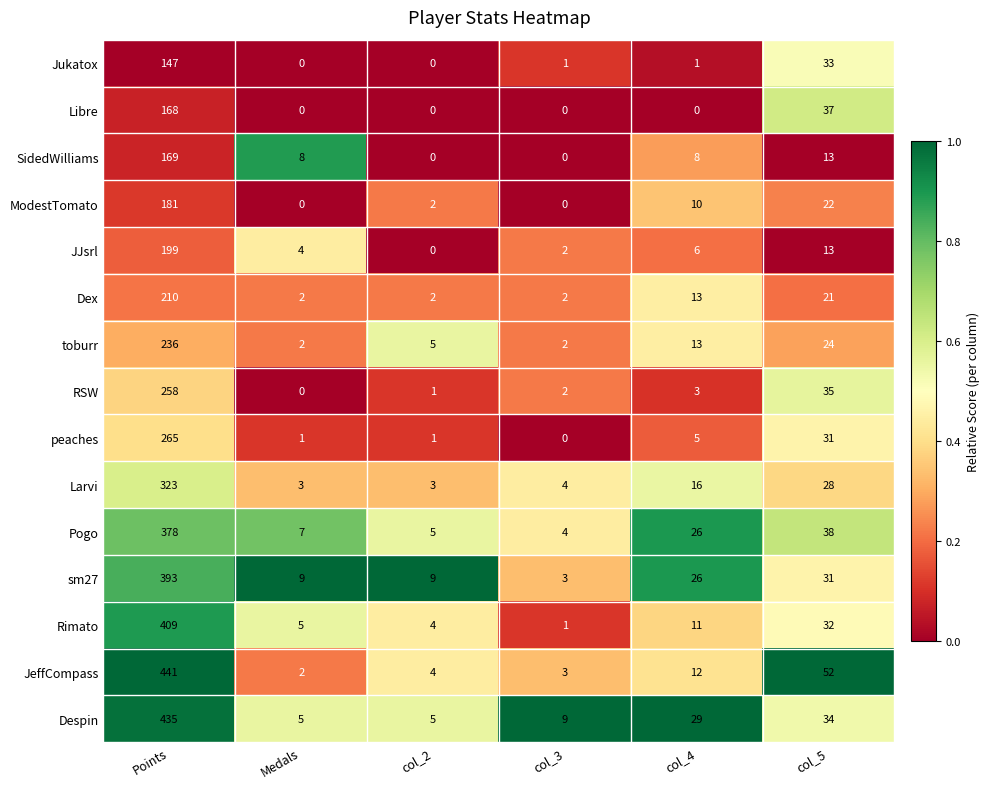

What is the difference between the maximum and minimum values in the sm27 series?

390